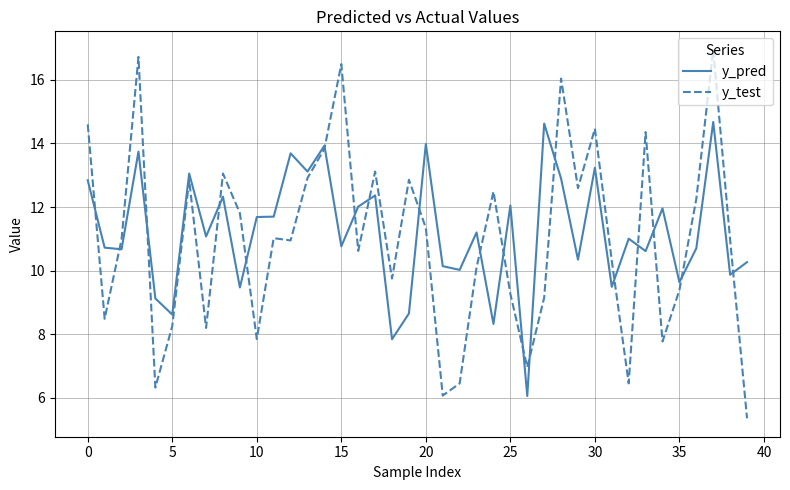

How many values in the y_test series are below 10?

15